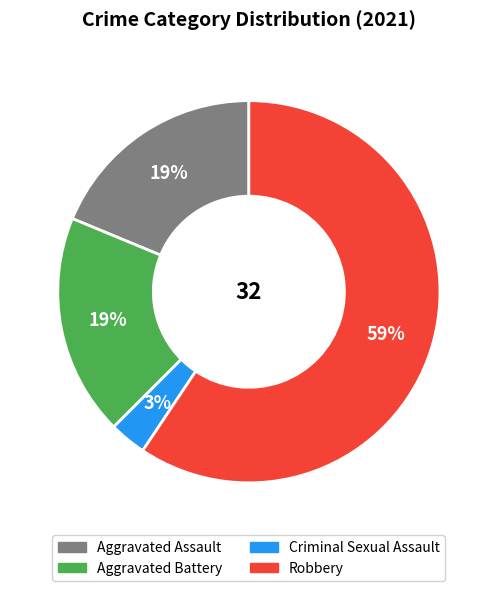

What is the largest slice in the pie chart?

Robbery